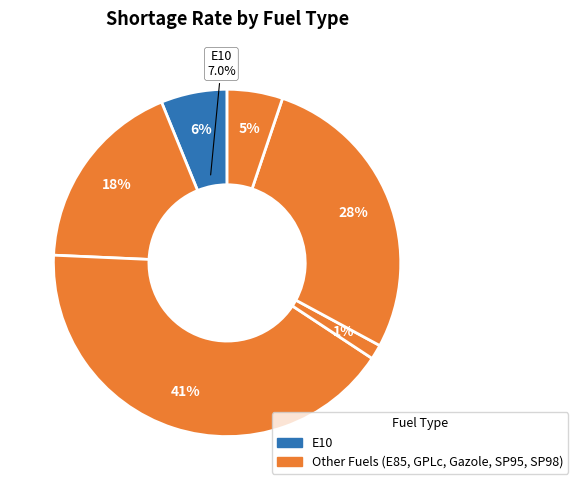

How many slices are in this pie chart?

6